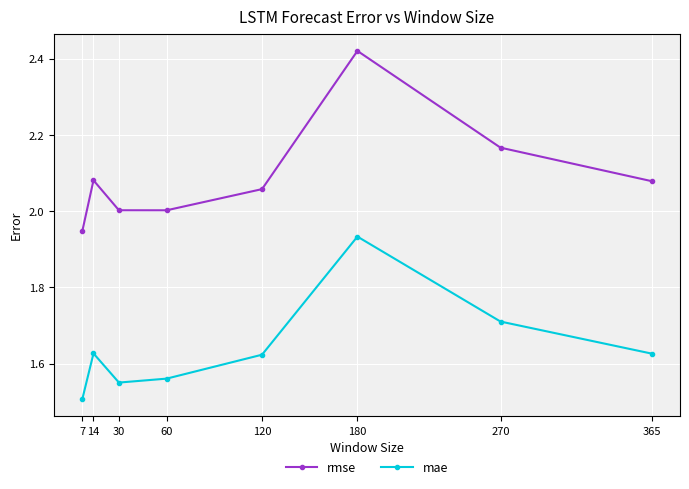

Rank the series by their maximum value, from highest to lowest.

rmse, mae